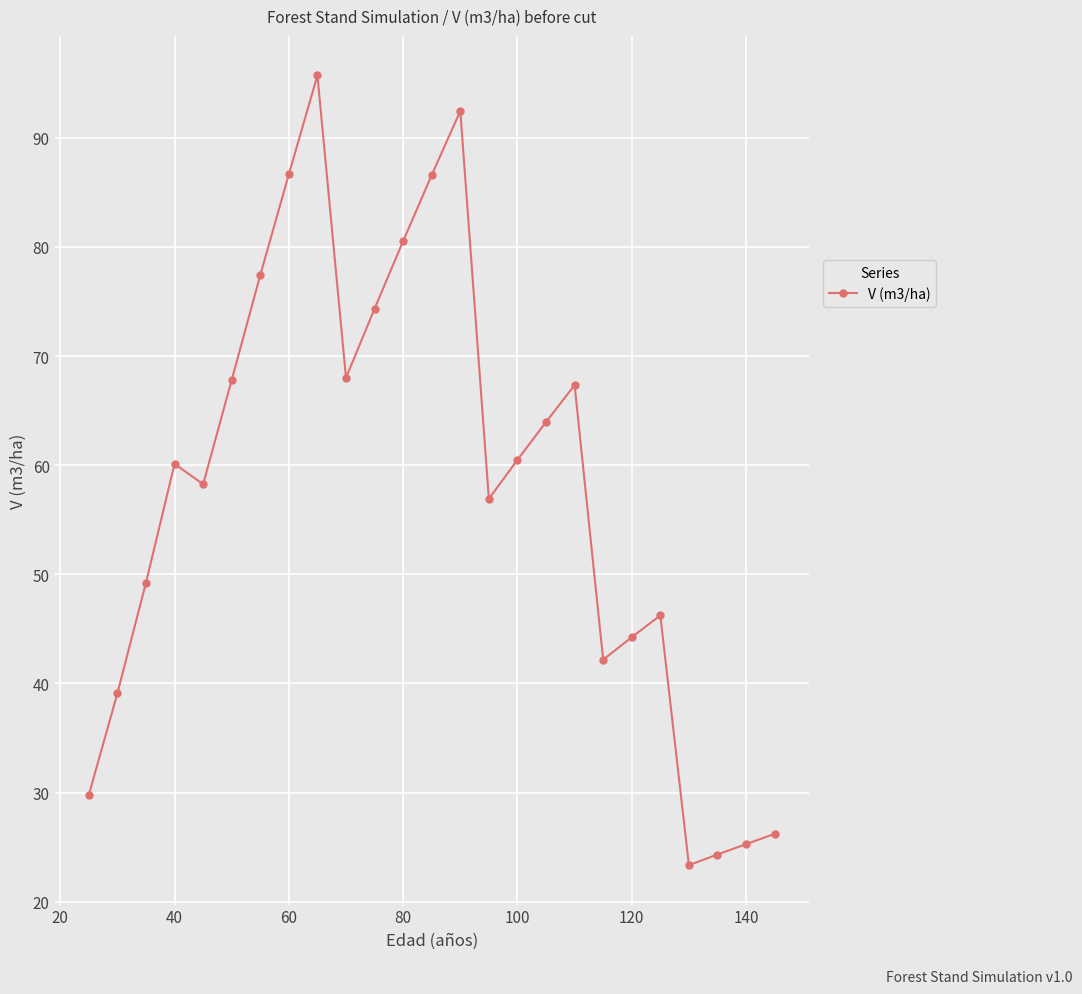

What is the difference between the maximum and minimum values?

72.4